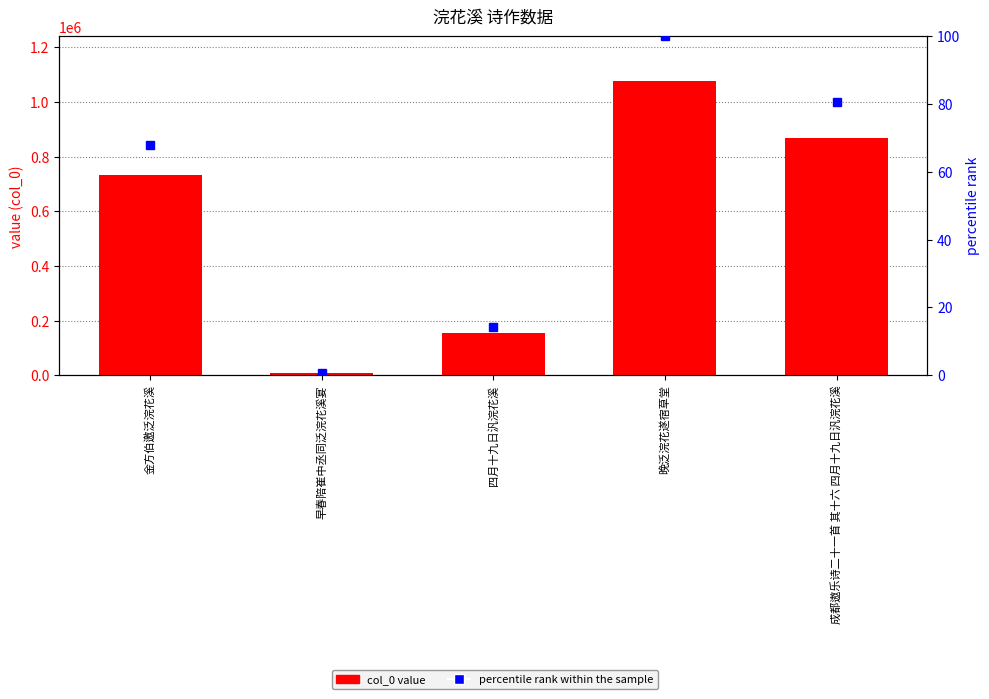

What is the label of the 1st bar from the left?

金方伯邀泛浣花溪